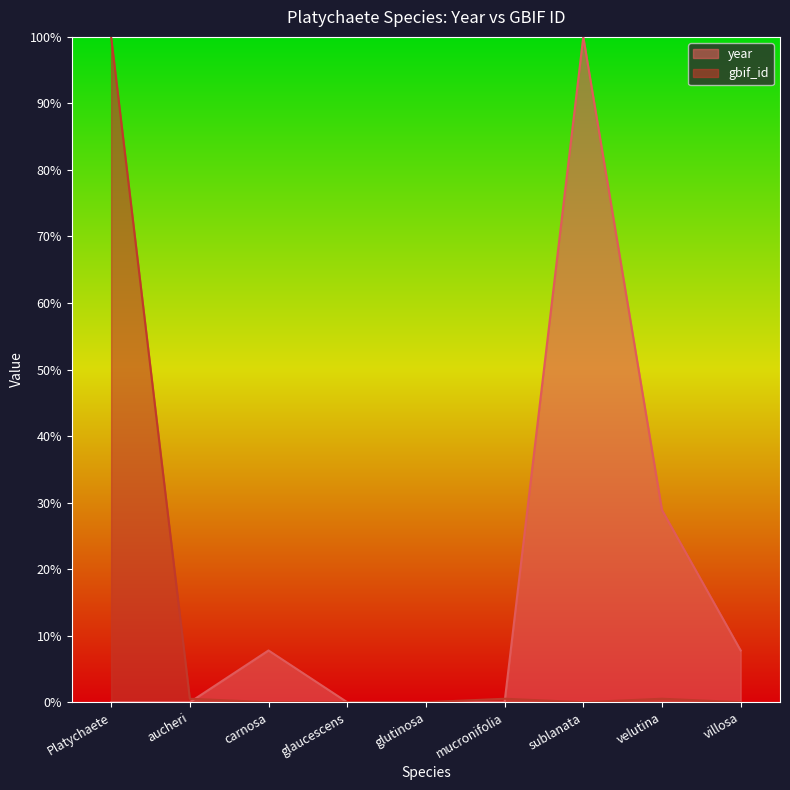

What is the maximum value shown in the chart?

100.0